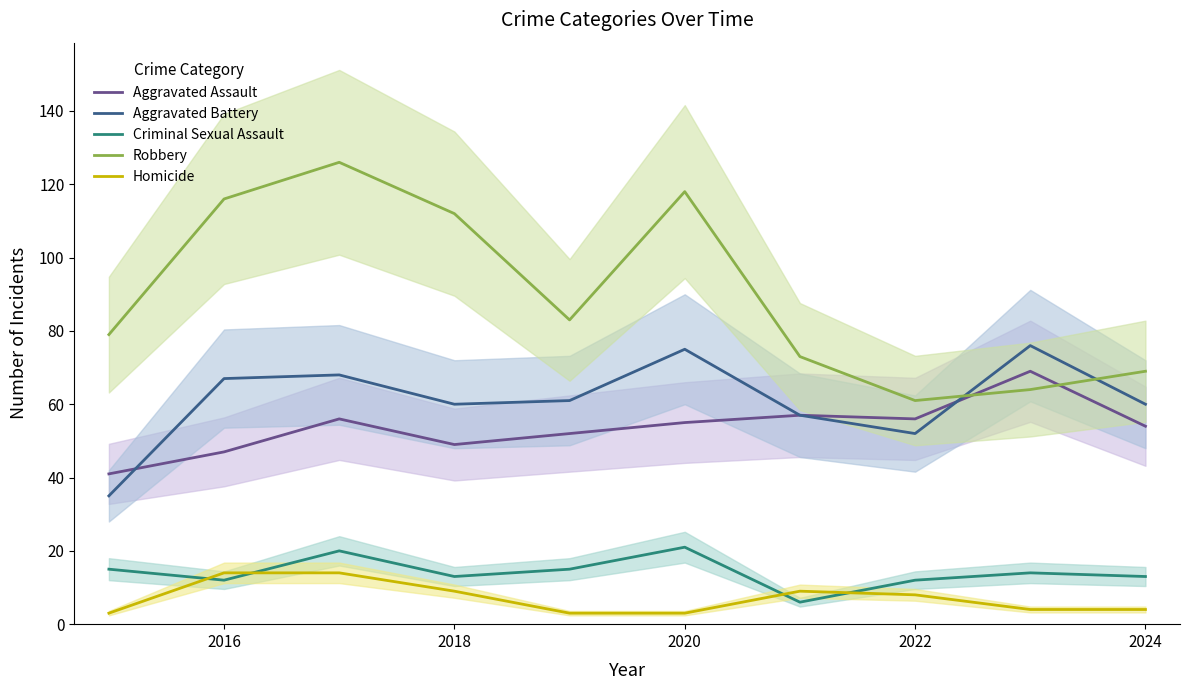

True or false: Robbery and Homicide intersect in this chart.

False